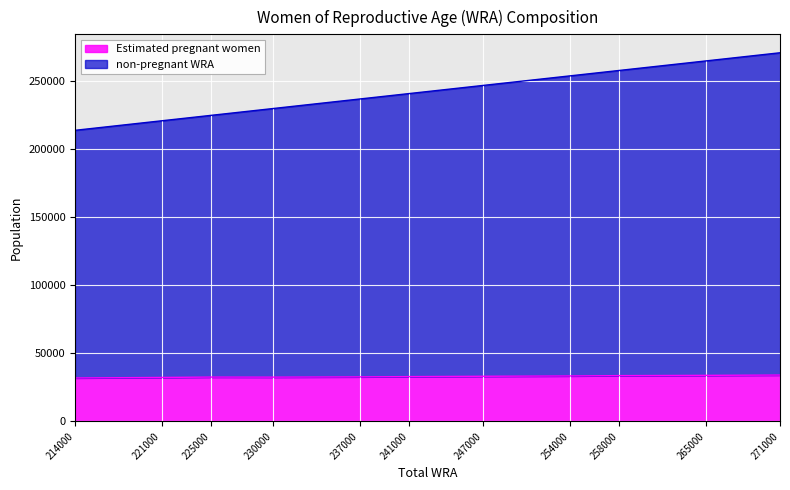

Rank the series at 241000 from highest to lowest value.

non-pregnant WRA, Estimated pregnant women